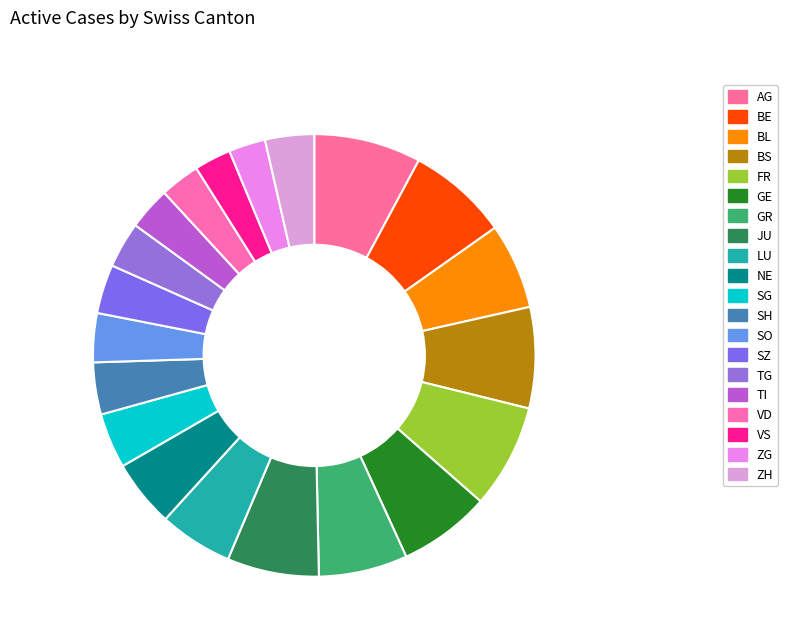

To the nearest percent, what is the combined percentage of AG and LU?

13%